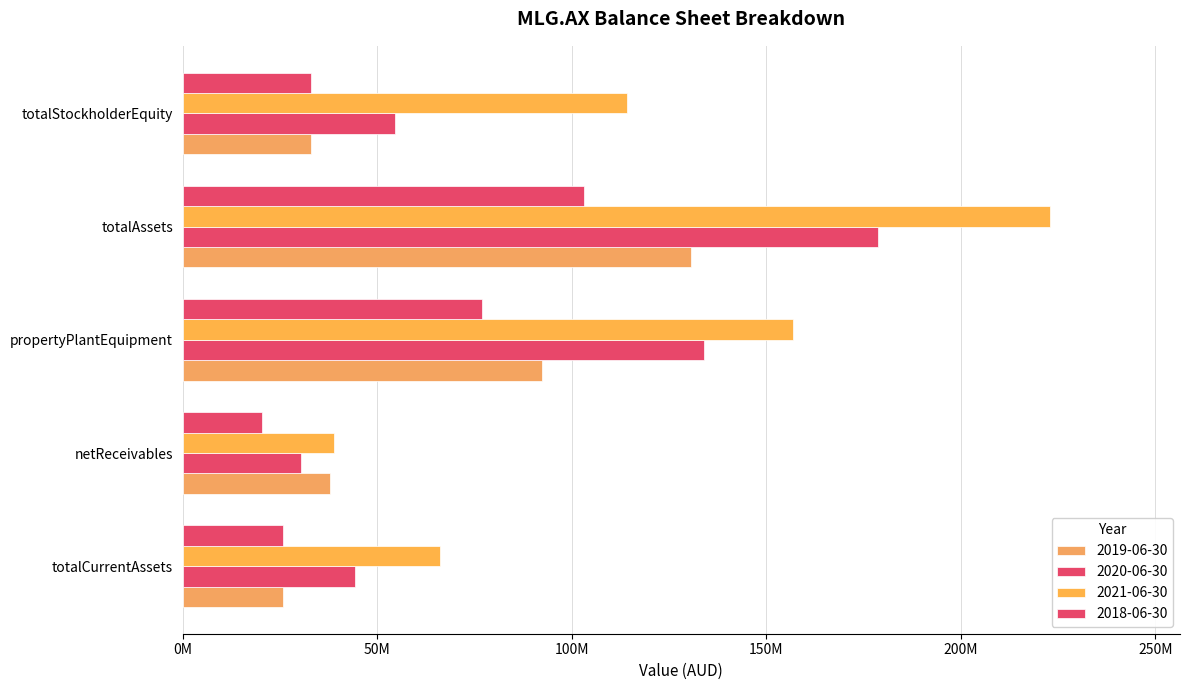

Which has a higher value, totalCurrentAssets or totalAssets?

totalAssets